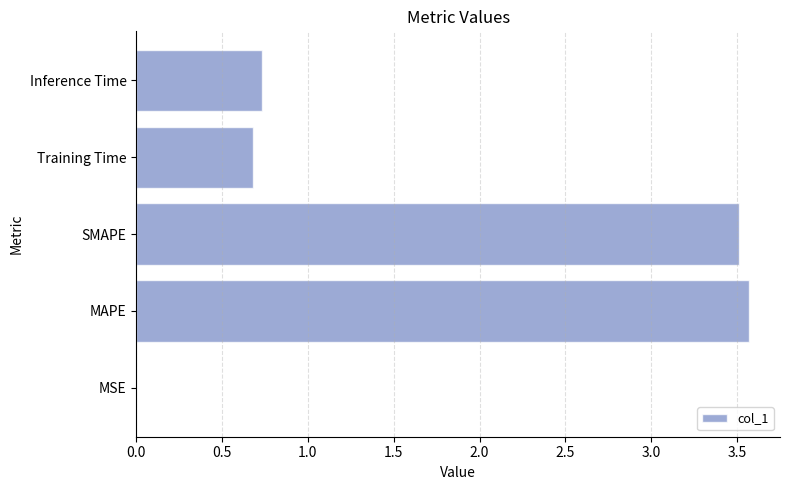

What is the sum of the values at Training Time and SMAPE?

4.2